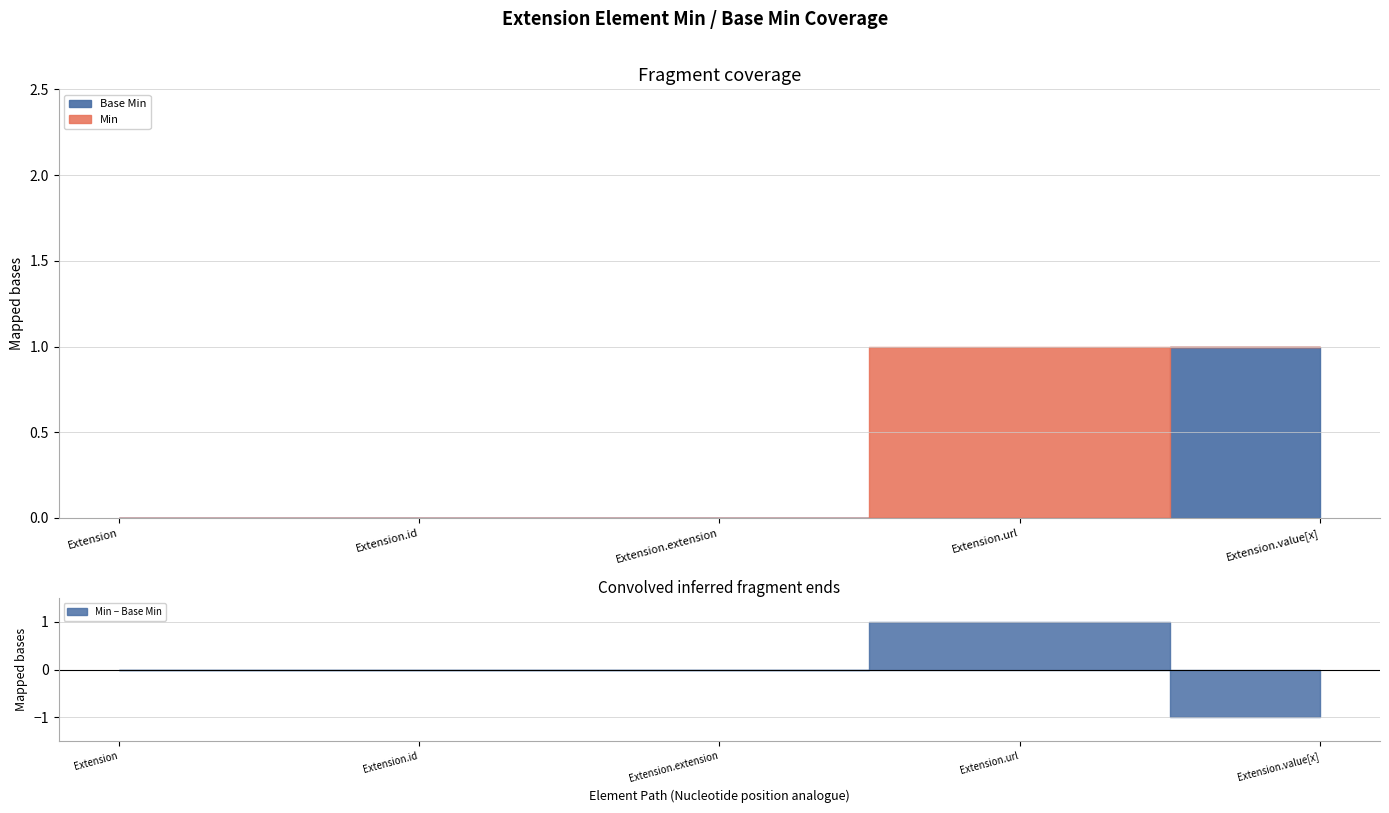

The value of Min at Extension is 0. True or false?

True